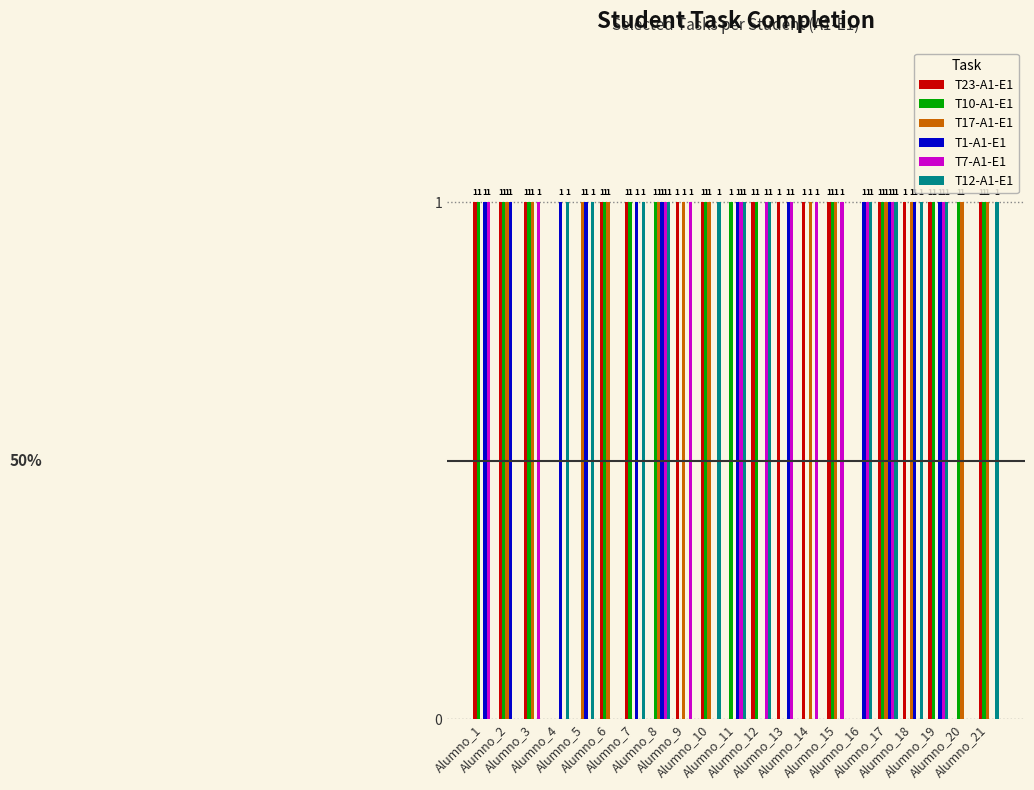

At which category is the sum across all series the highest?

Alumno_17